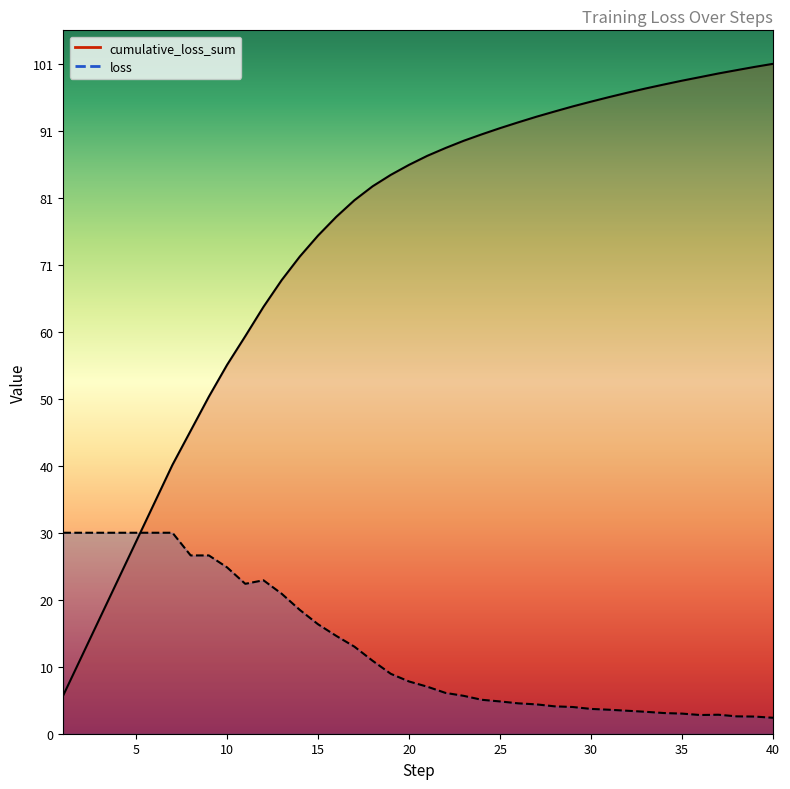

List the series in order of their peak value, highest first.

cumulative_loss_sum, loss